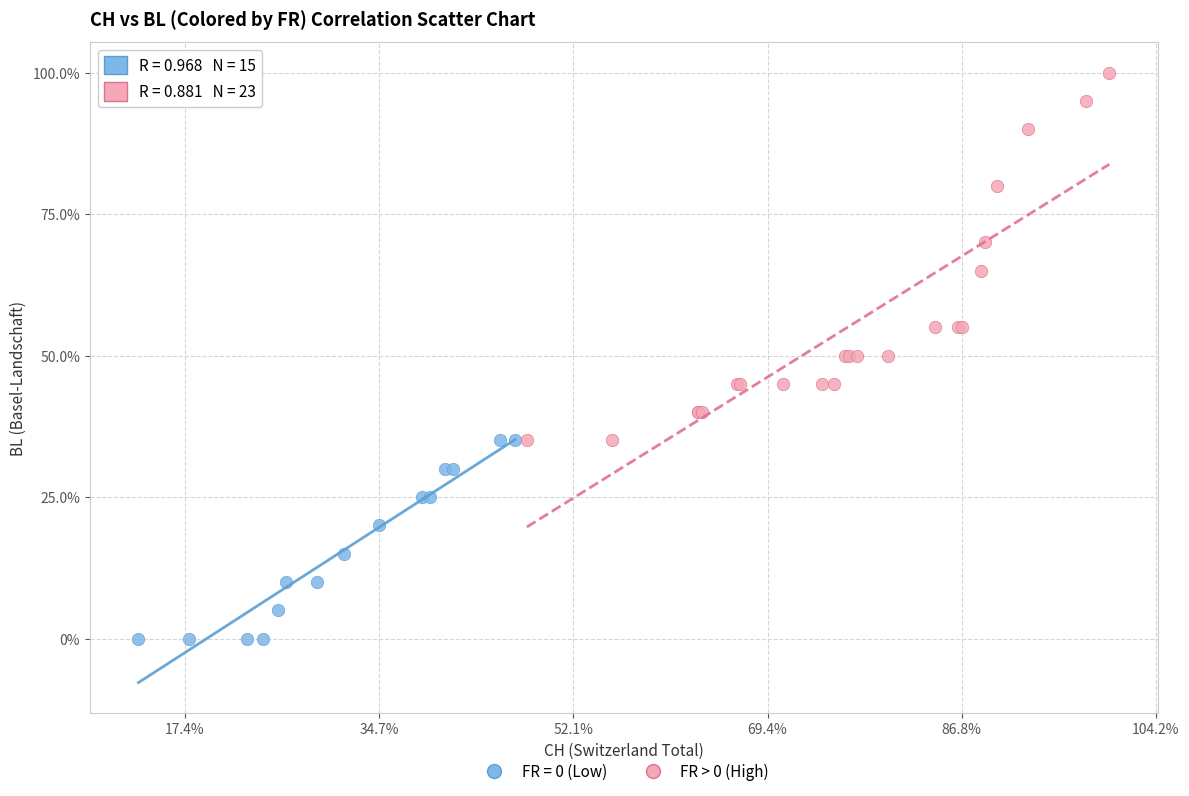

What are all the series names shown in the legend?

FR = 0 (Low), FR > 0 (High)